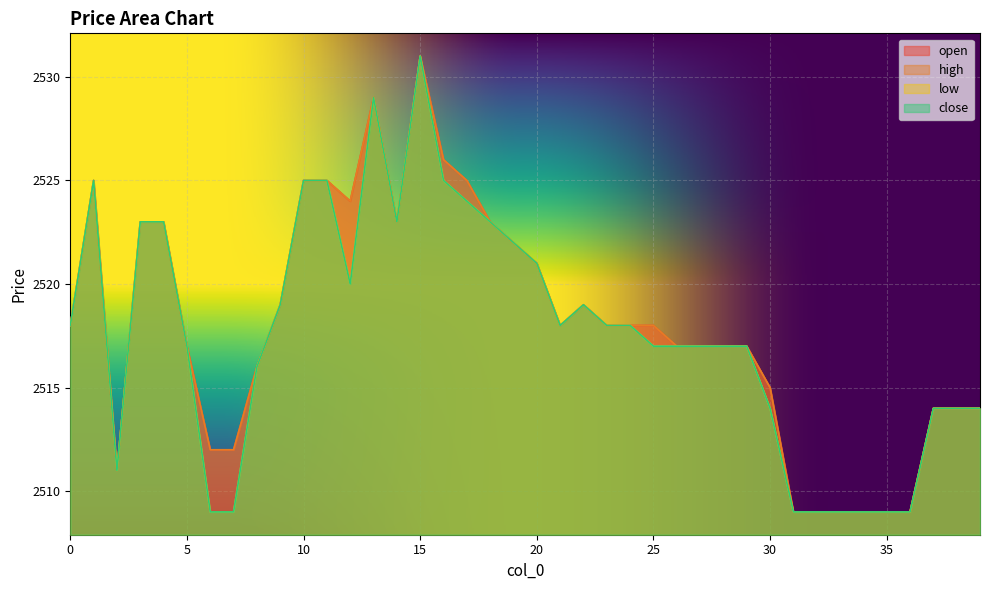

What is the sum of all low values?

100706